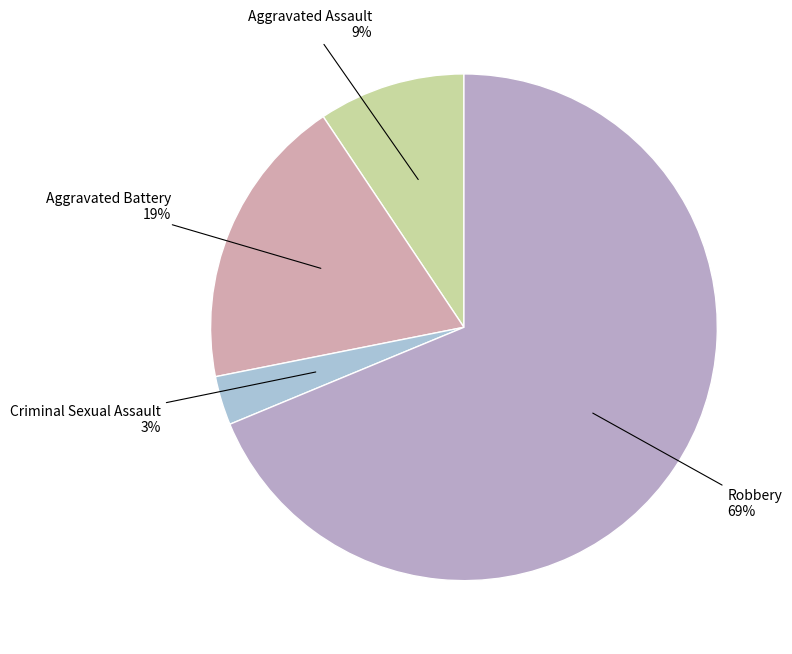

What is the smallest slice in the pie chart?

Criminal Sexual Assault